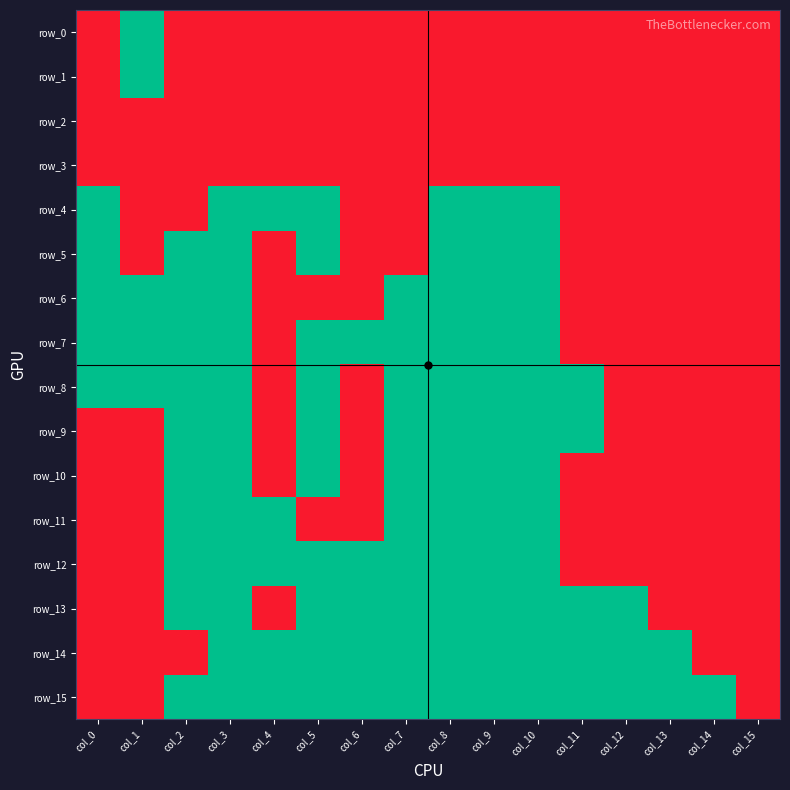

At which category is the sum across all series the highest?

col_3